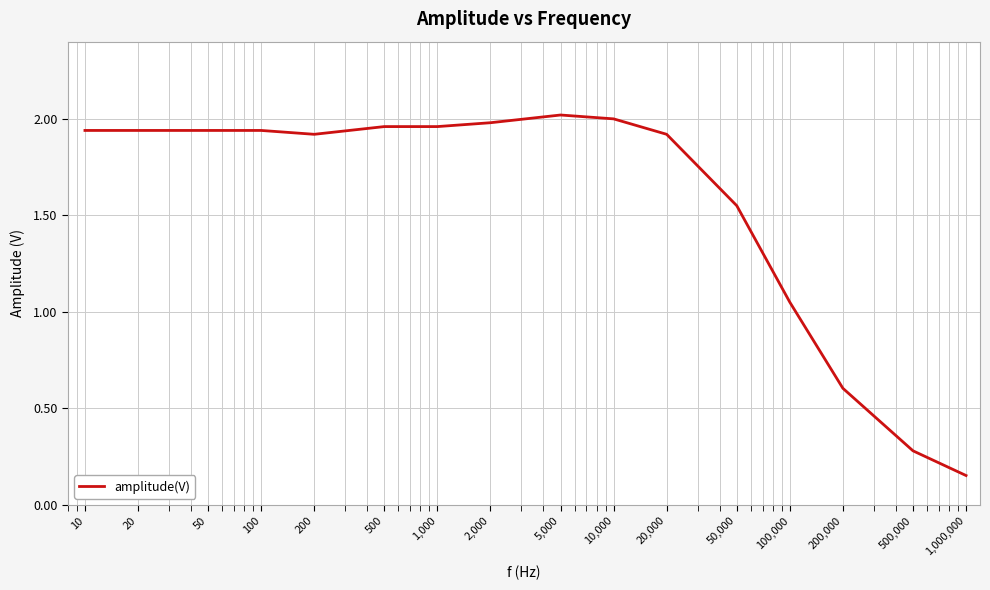

Is this an area chart (filled region under the line)?

No